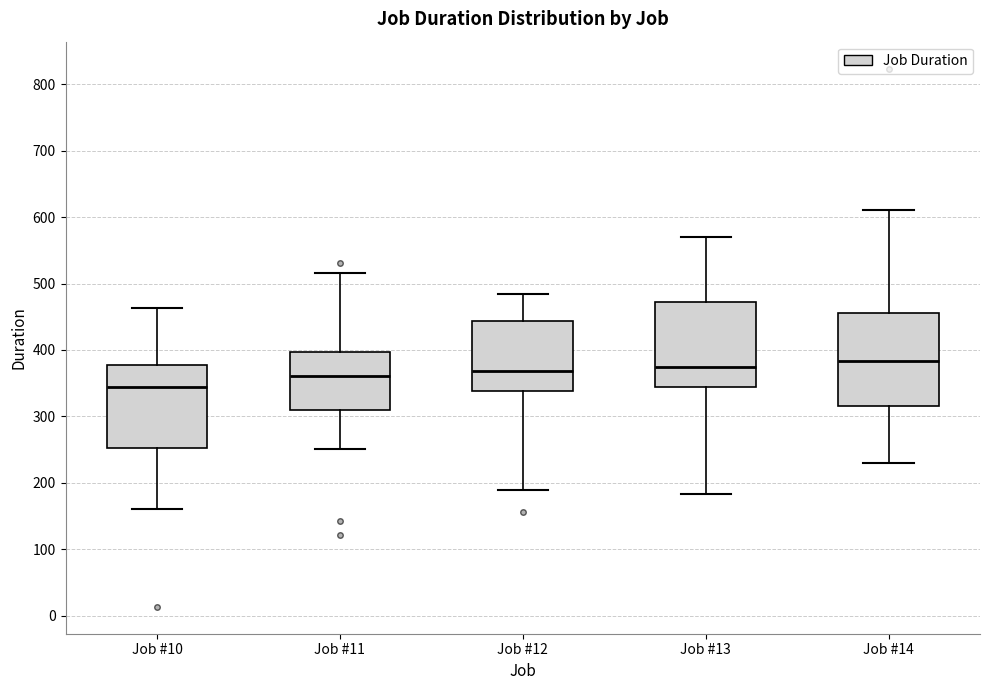

Reading left to right, transcribe this box plot: for each box, give where its median line is, the range the box spans, and where its two whiskers end, as read against the y-axis. The values are not printed on the chart, so give them approximately, as read against the axis.

Job #10: median 340, box 250 to 380, whiskers 160 to 460
Job #11: median 360, box 310 to 400, whiskers 250 to 520
Job #12: median 370, box 340 to 440, whiskers 190 to 480
Job #13: median 370, box 340 to 470, whiskers 180 to 570
Job #14: median 380, box 320 to 460, whiskers 230 to 610